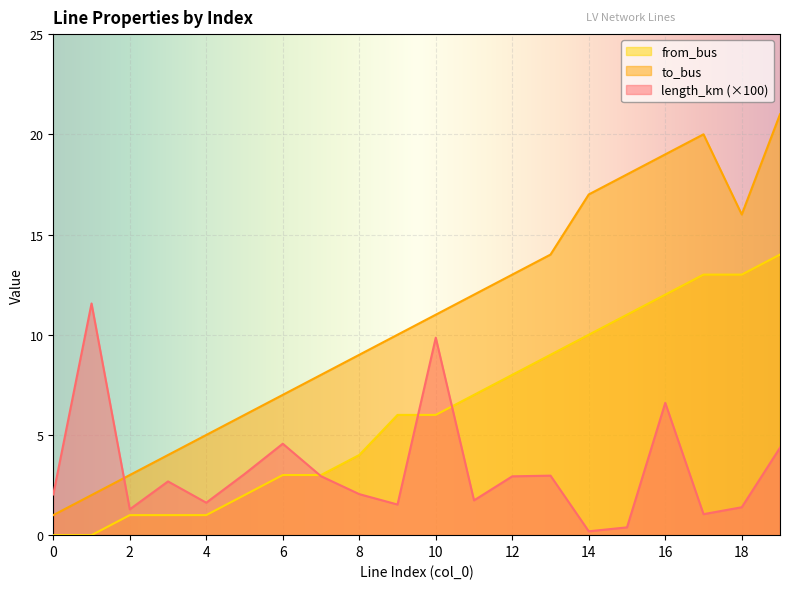

In length_km, how many points are higher than both neighbors (excluding endpoints)?

6